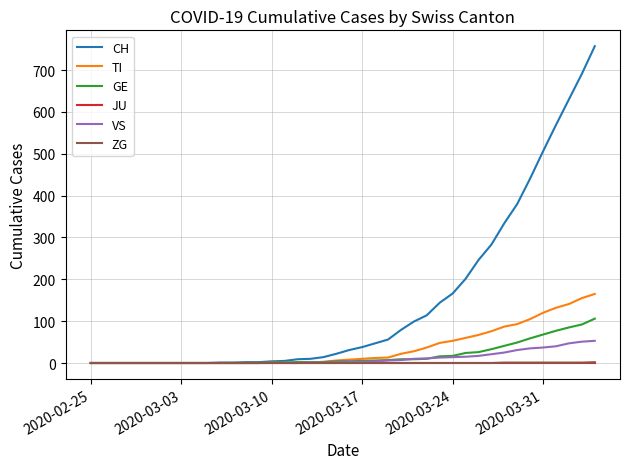

How many lines are shown in the chart?

6